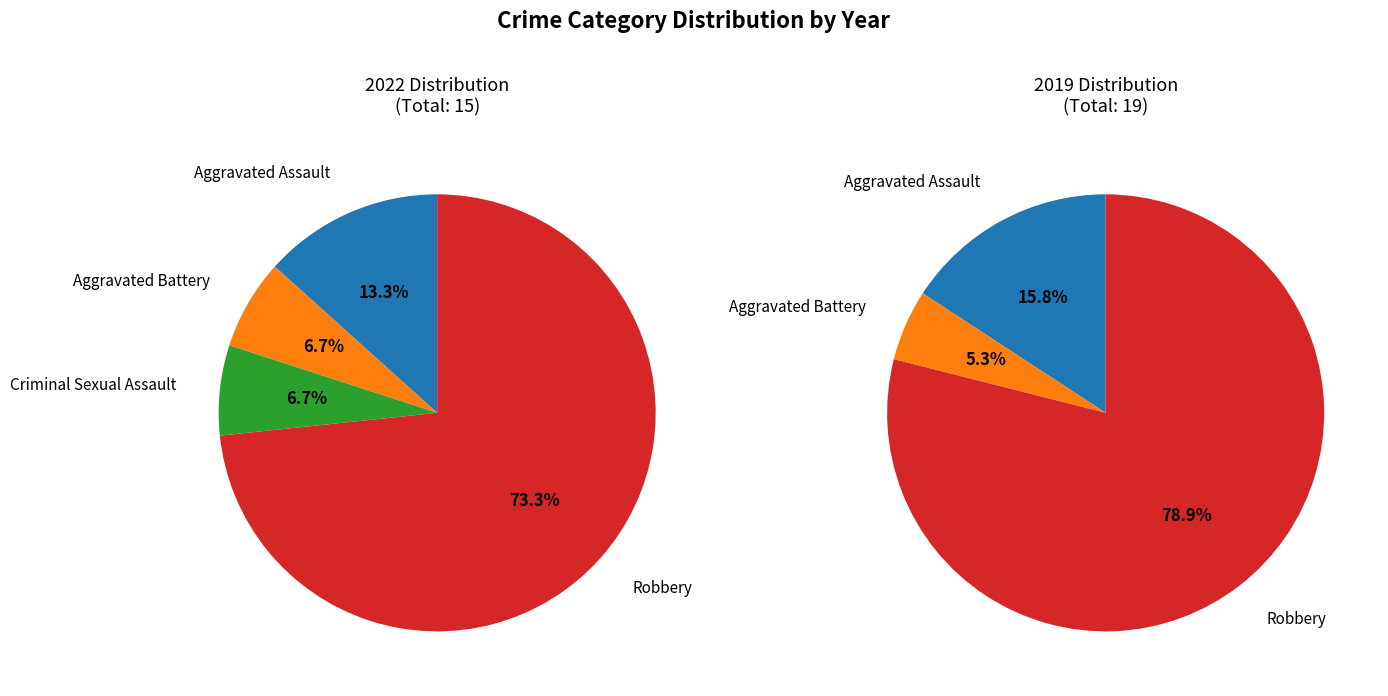

Rank the categories by value from highest to lowest.

Robbery, Aggravated Assault, Aggravated Battery, Criminal Sexual Assault